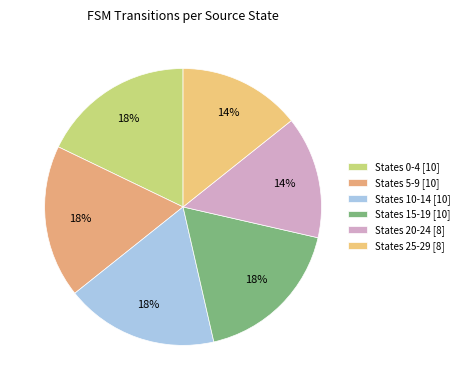

How many slices are in this pie chart?

6